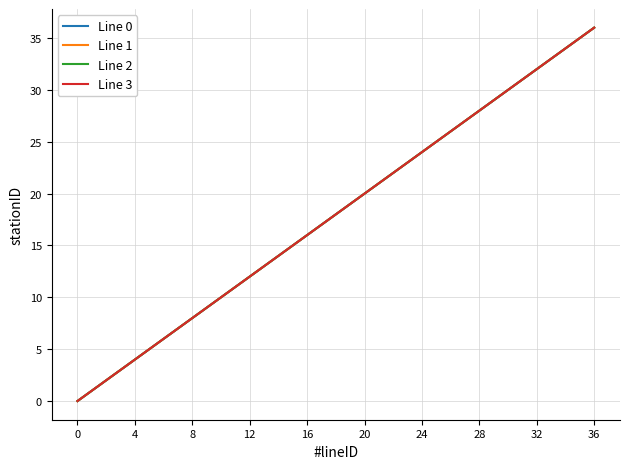

True or false: Line 0 has more than 1 points higher than both neighbors.

False